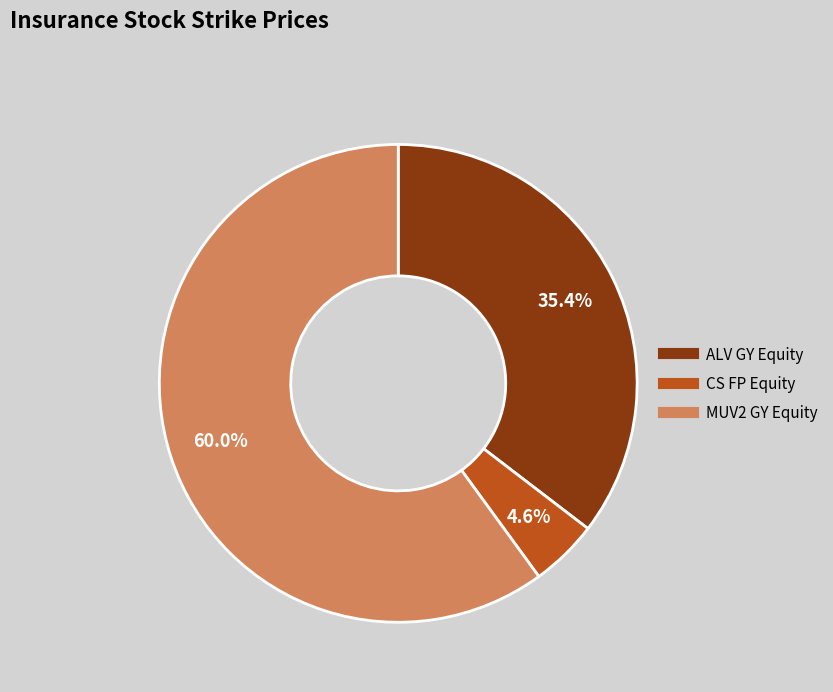

How many slices are in this pie chart?

3